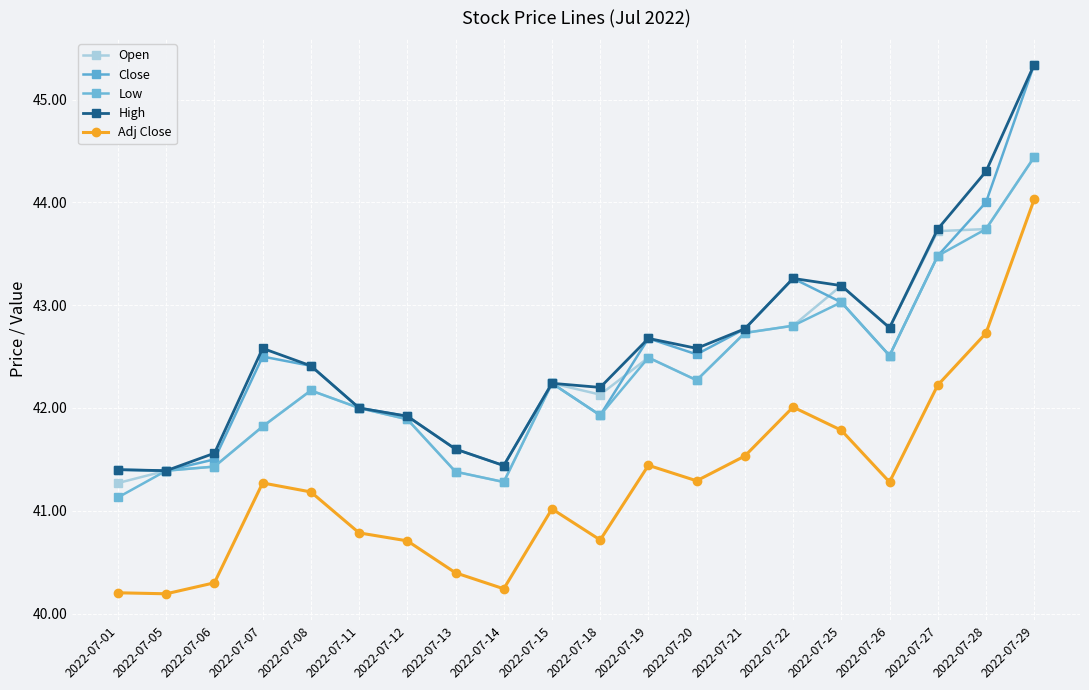

What is the sum of the High values at 2022-07-12 and 2022-07-20?

84.5